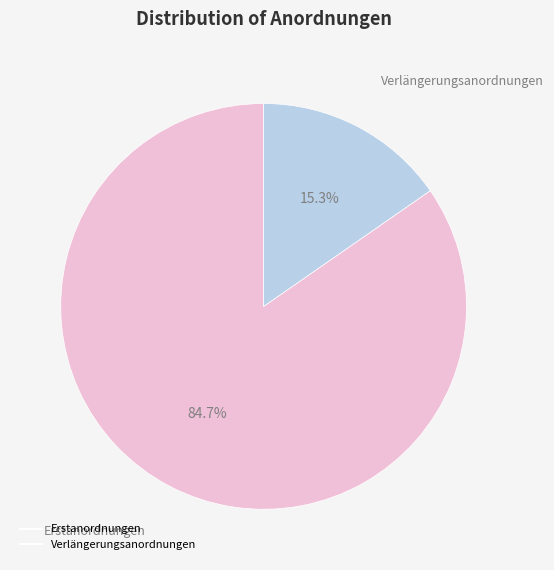

To the nearest percent, what percentage of the pie is Erstanordnungen?

85%